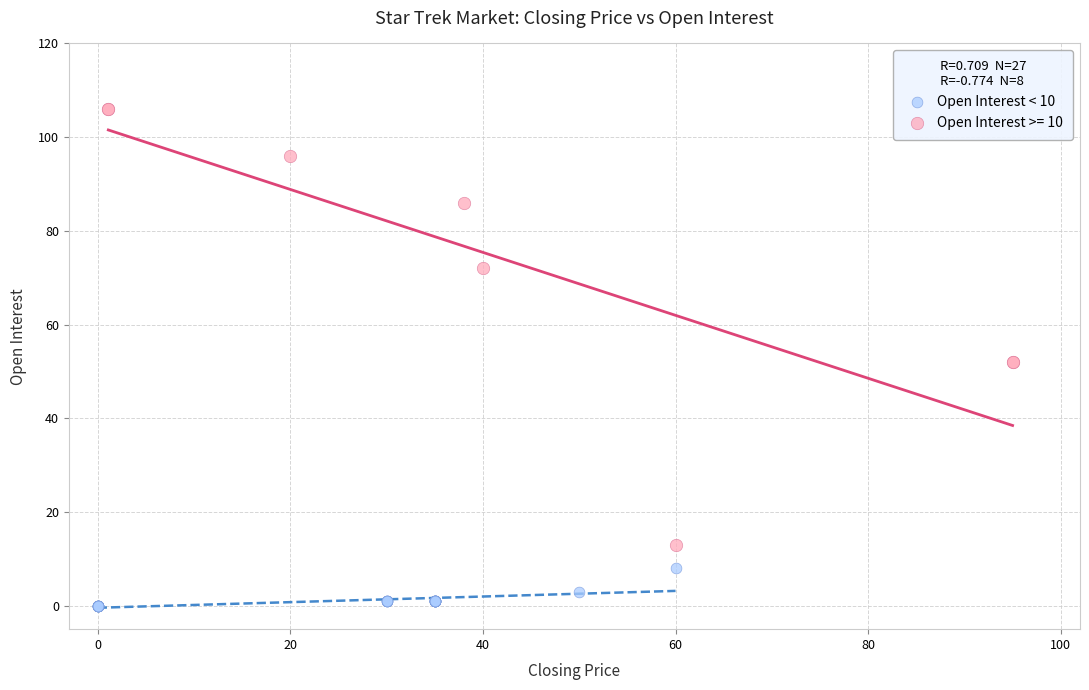

Which series reaches the minimum Y coordinate?

Open Interest < 10